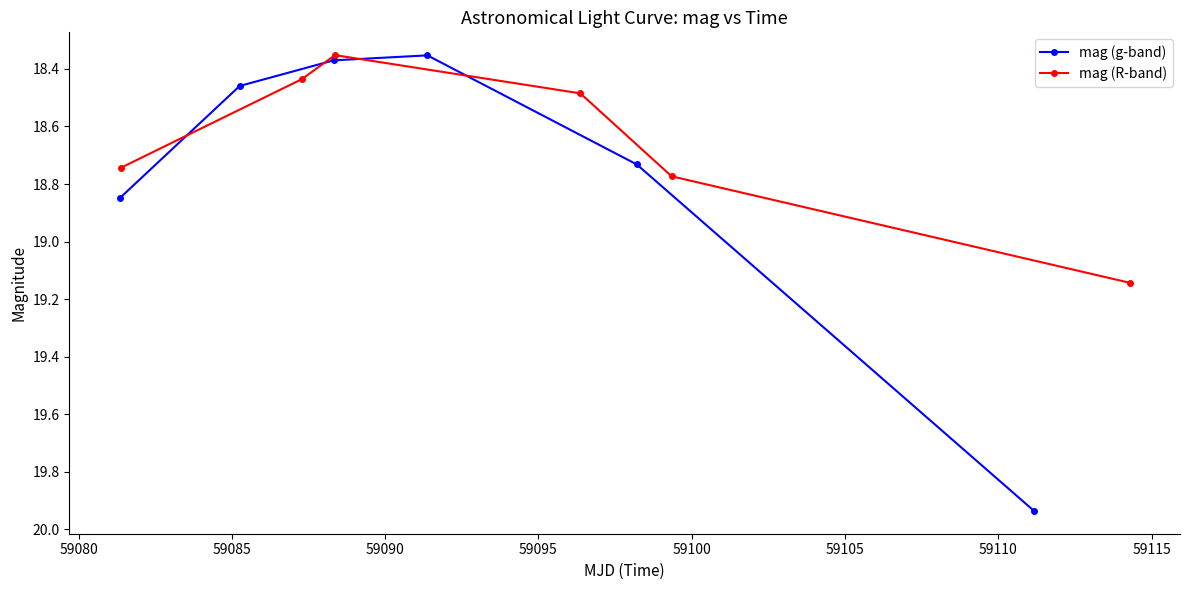

After their last crossing, which series has the higher values: mag (R-band) or mag (g-band)?

mag (g-band)